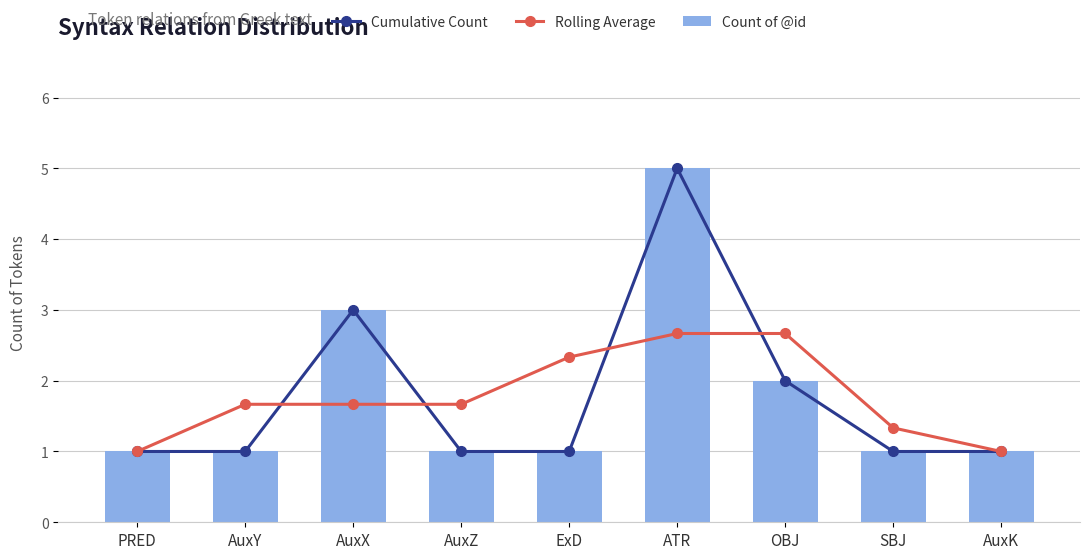

Rank the categories by Rolling Average value from lowest to highest.

PRED, AuxK, SBJ, AuxY, AuxX, AuxZ, ExD, ATR, OBJ